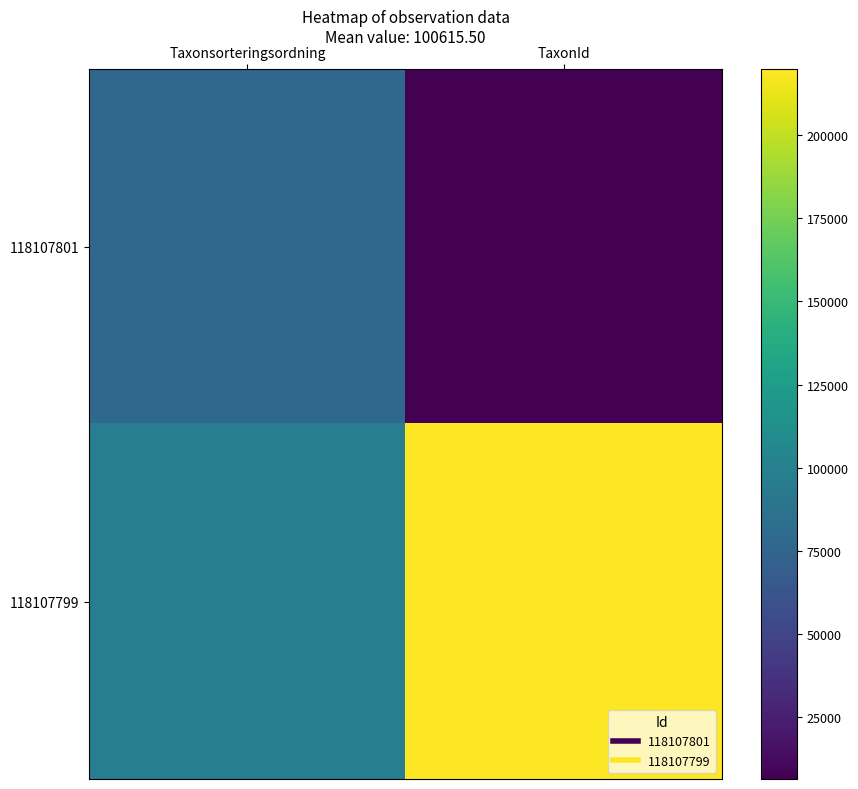

Reading left to right, transcribe all the data shown in this chart.

118107801: Taxonsorteringsordning=78484	TaxonId=6425
118107799: Taxonsorteringsordning=97763	TaxonId=219790